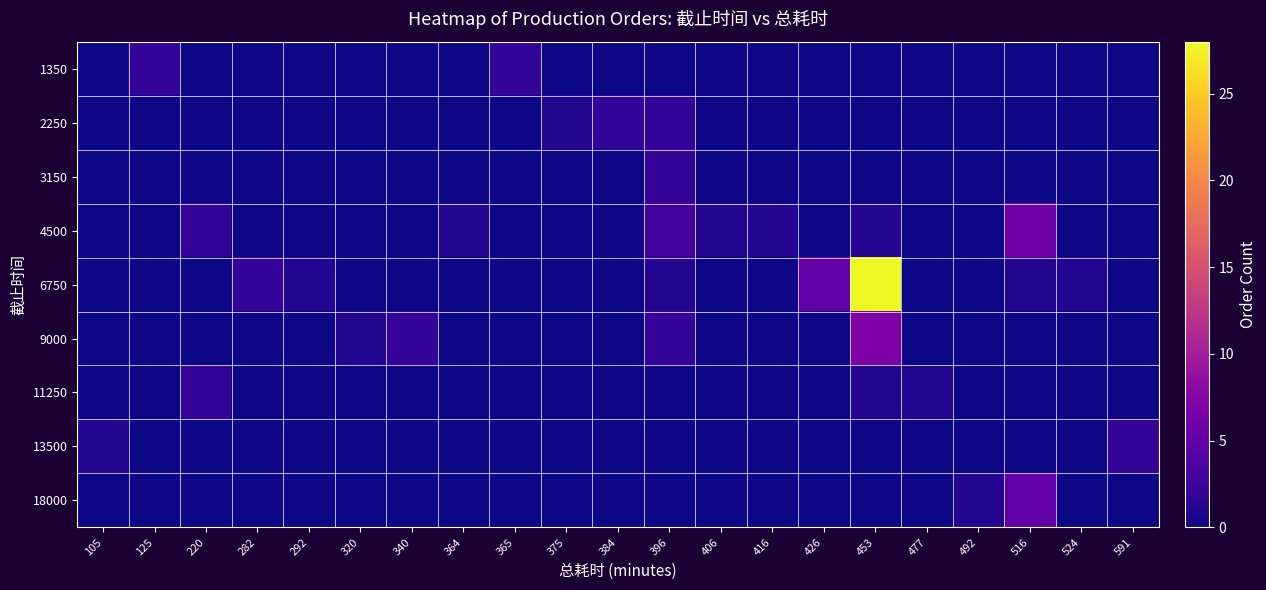

At which category is the sum across all series the highest?

453